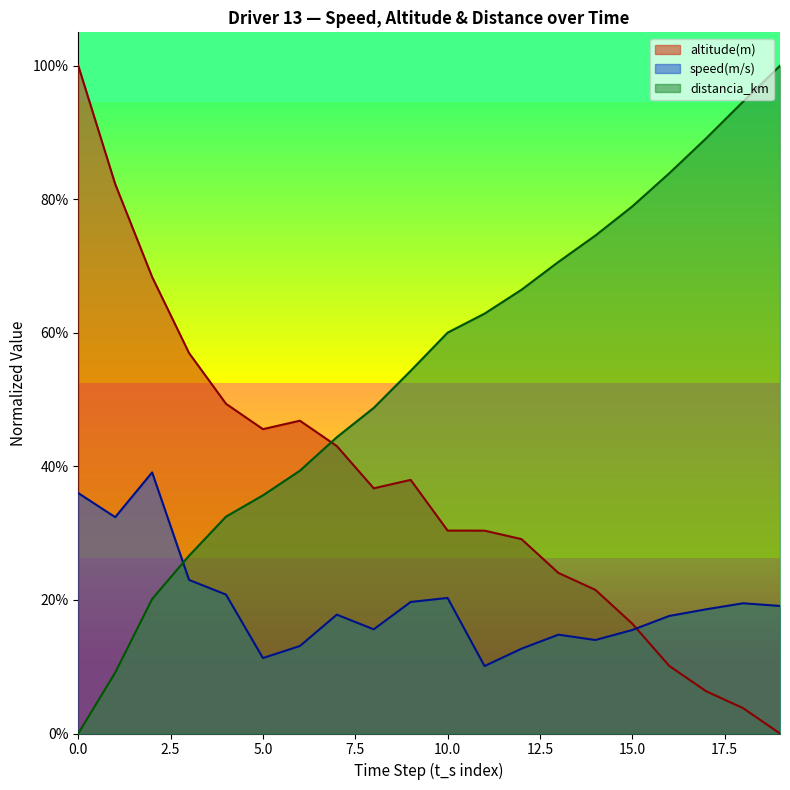

How many lines are shown in the chart?

3